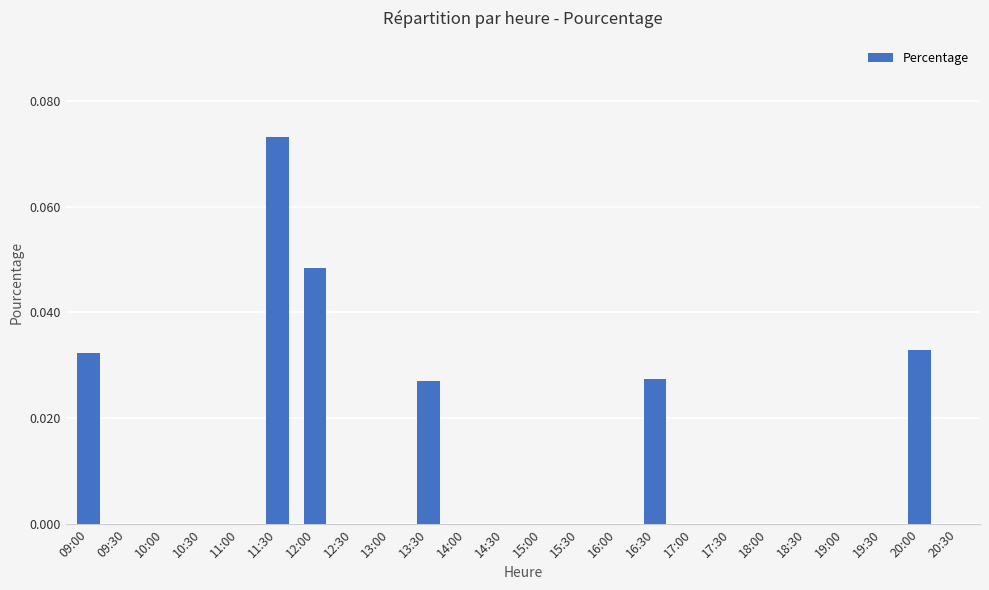

Is it true that the value at 19:00 is 0.0?

True